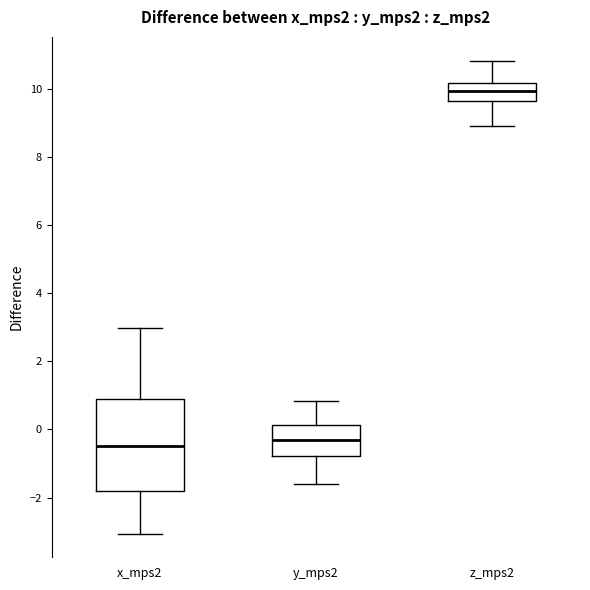

Reading left to right, read every box against the y-axis: the position of its median line, the range the box covers, and the ends of its whiskers. The values are not printed on the chart, so give them approximately, as read against the axis.

x_mps2: median -0.6, box -1.8 to 0.8, whiskers -3.0 to 3.0
y_mps2: median -0.4, box -0.8 to 0.2, whiskers -1.6 to 0.8
z_mps2: median 10.0, box 9.6 to 10.2, whiskers 8.8 to 10.8